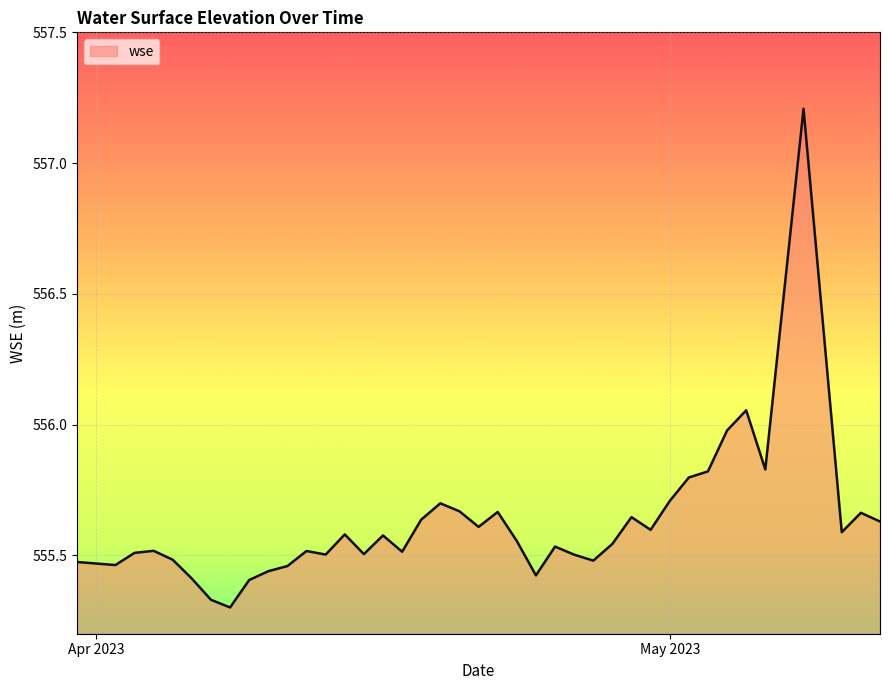

What is the difference between the maximum and minimum values?

1.9